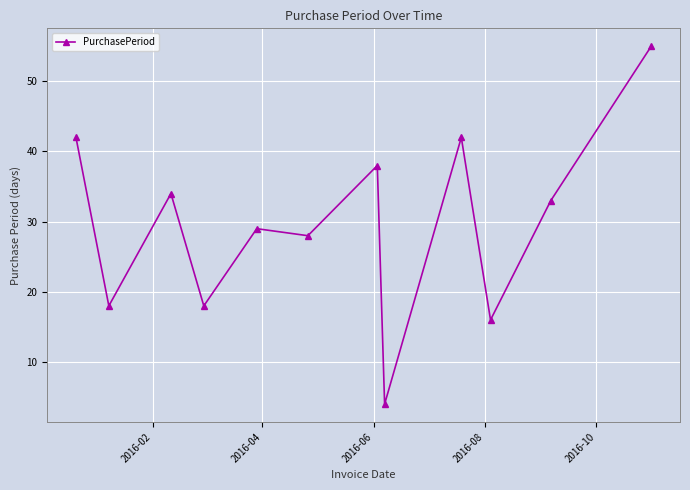

How many points are lower than both their immediate neighbors (excluding endpoints)?

5